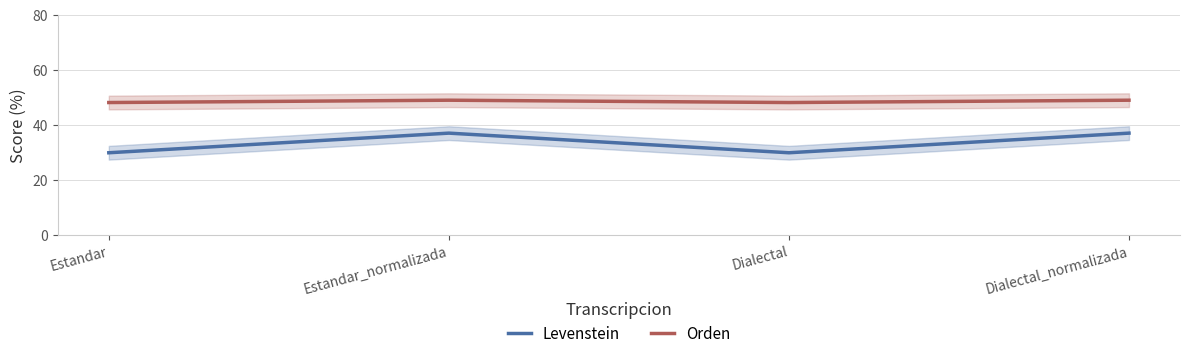

What is the difference between the Orden values at Estandar_normalizada and Dialectal?

0.8